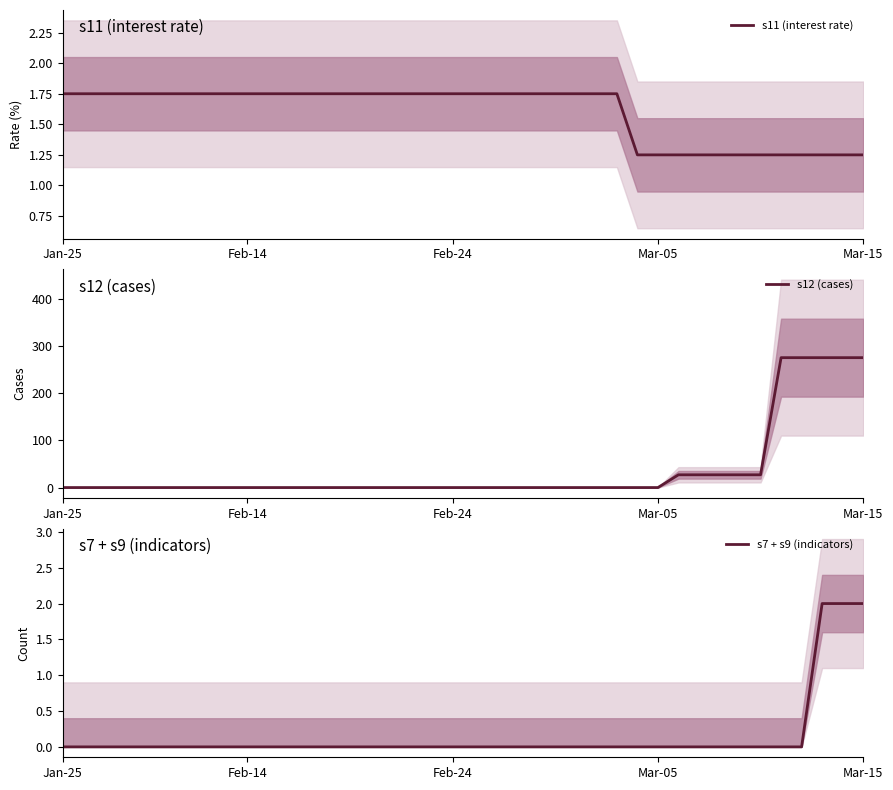

True or false: s7 + s9 (indicators) has more than 2 points higher than both neighbors.

False